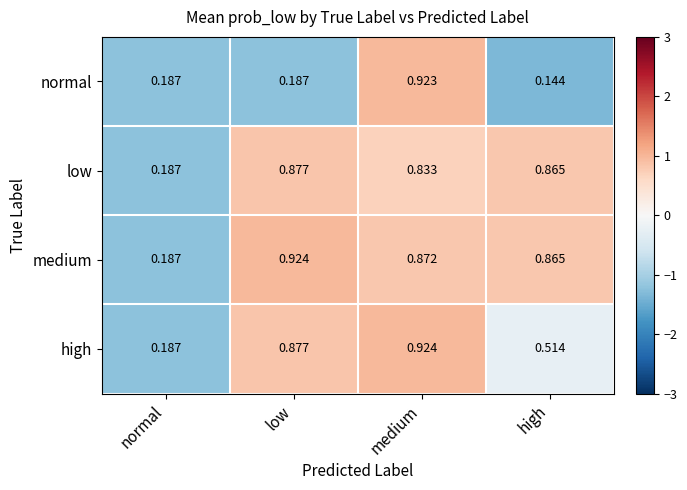

Which series has the largest range (max minus min)?

normal